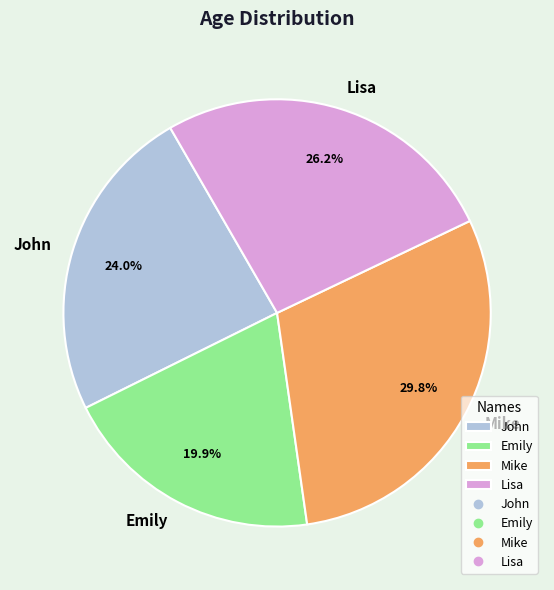

Between John and Lisa, which is larger?

Lisa